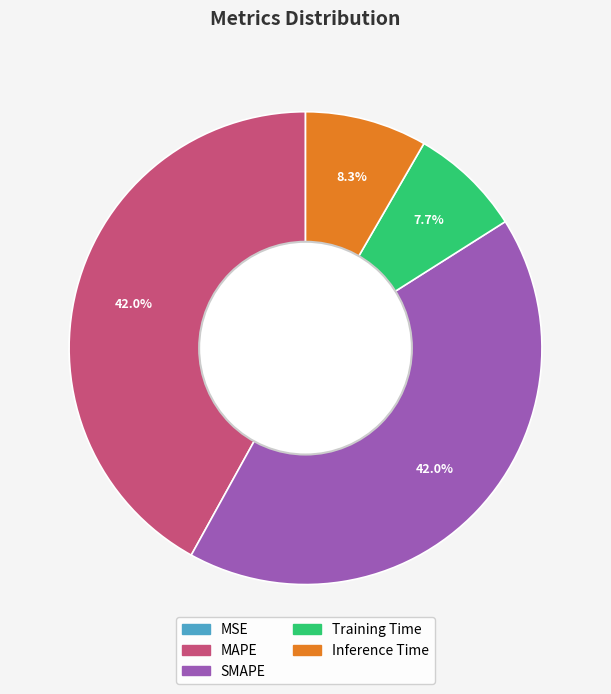

What portion of the pie excludes Training Time?

92.3%